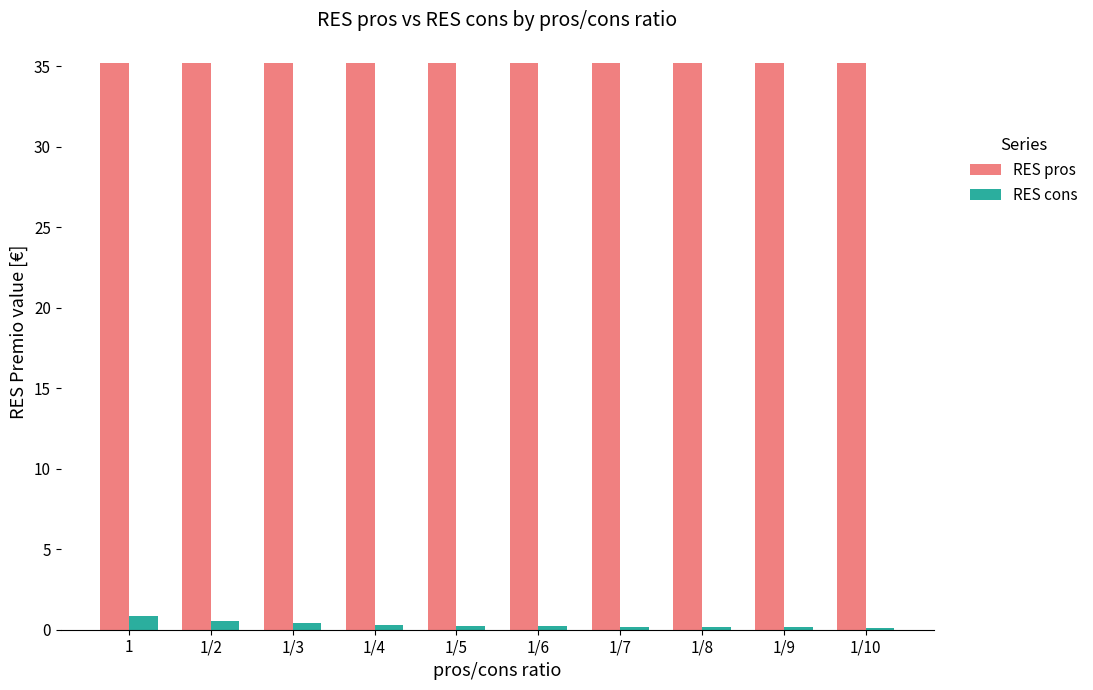

Which series has the largest range (max minus min)?

RES cons